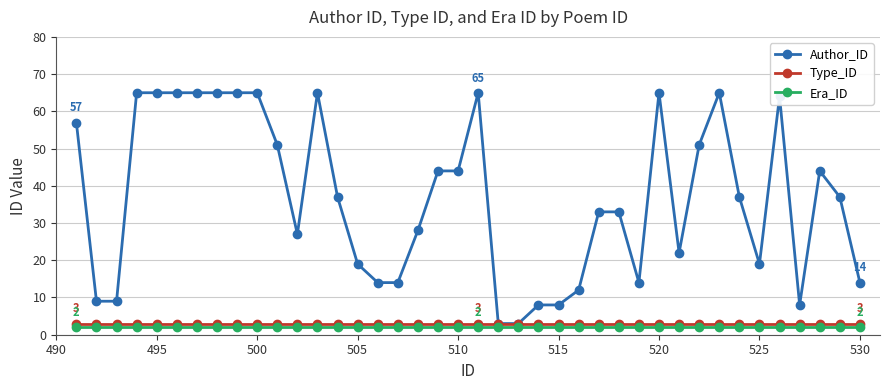

True or false: Era_ID and Type_ID cross at least once.

False